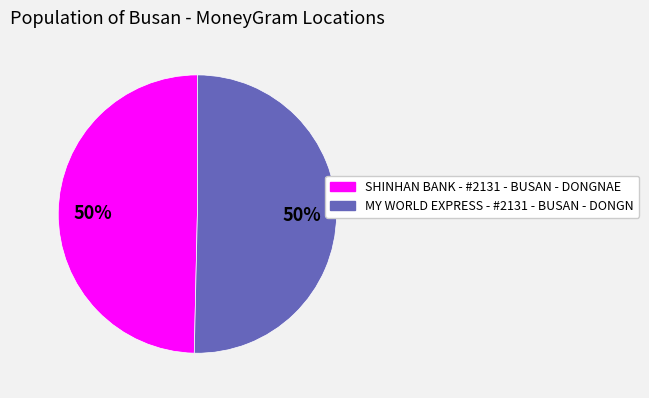

To the nearest percent, what is the combined percentage of MY WORLD EXPRESS - #2131 - BUSAN - DONGN and SHINHAN BANK - #2131 - BUSAN - DONGNAE?

100%